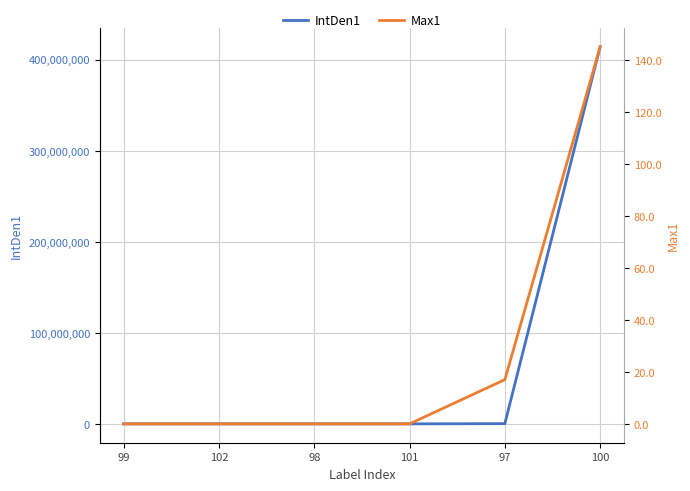

What position from the left is 100?

6